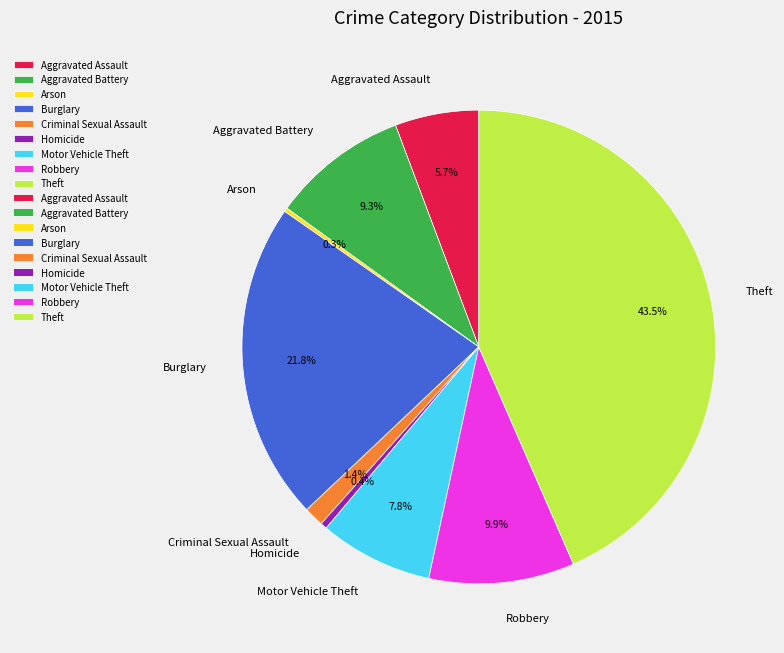

True or false: Aggravated Assault accounts for 1% of the total.

False